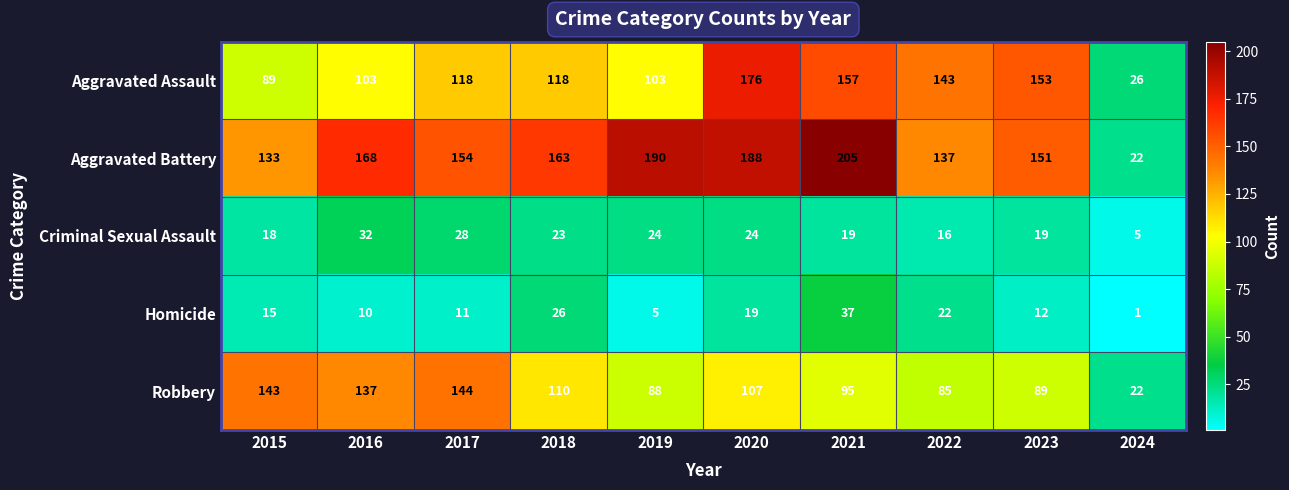

Read the Aggravated Assault value at 2020, to the nearest 10.

180